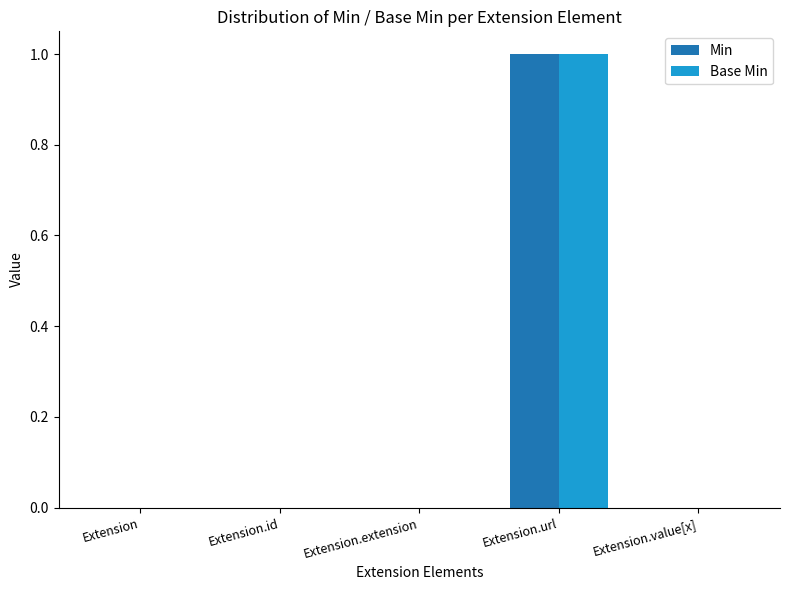

At which label does Base Min reach its peak?

Extension.url